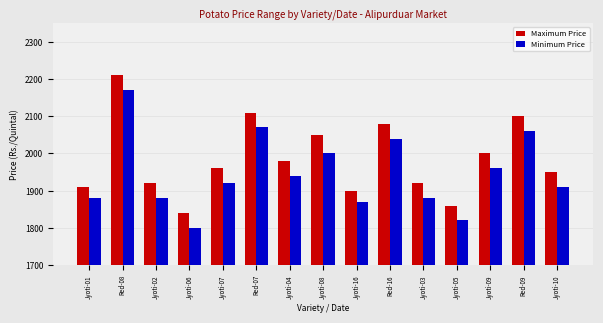

What is the sum of all Minimum Price values?

29200